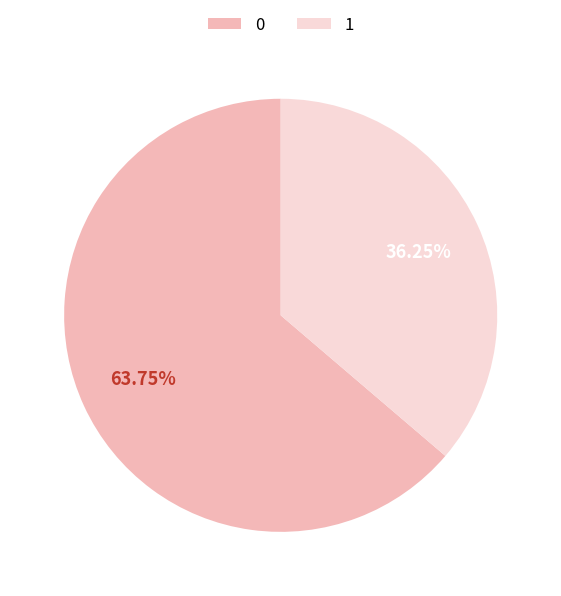

To the nearest percent, what is the combined percentage of 0 and 1?

100%